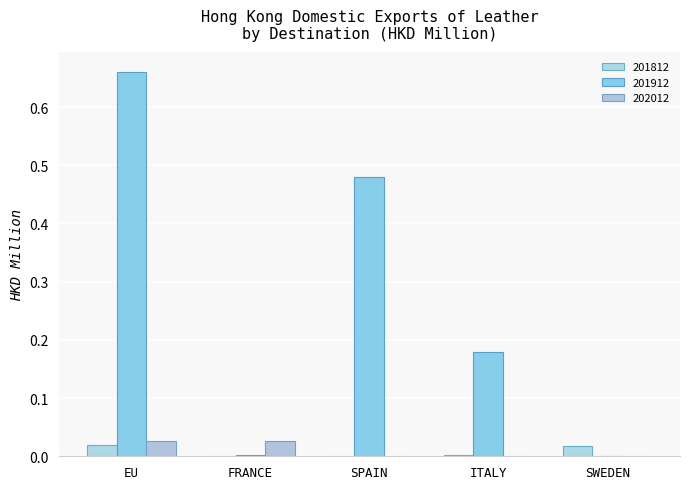

Rank the series by their maximum value, from highest to lowest.

201912, 202012, 201812